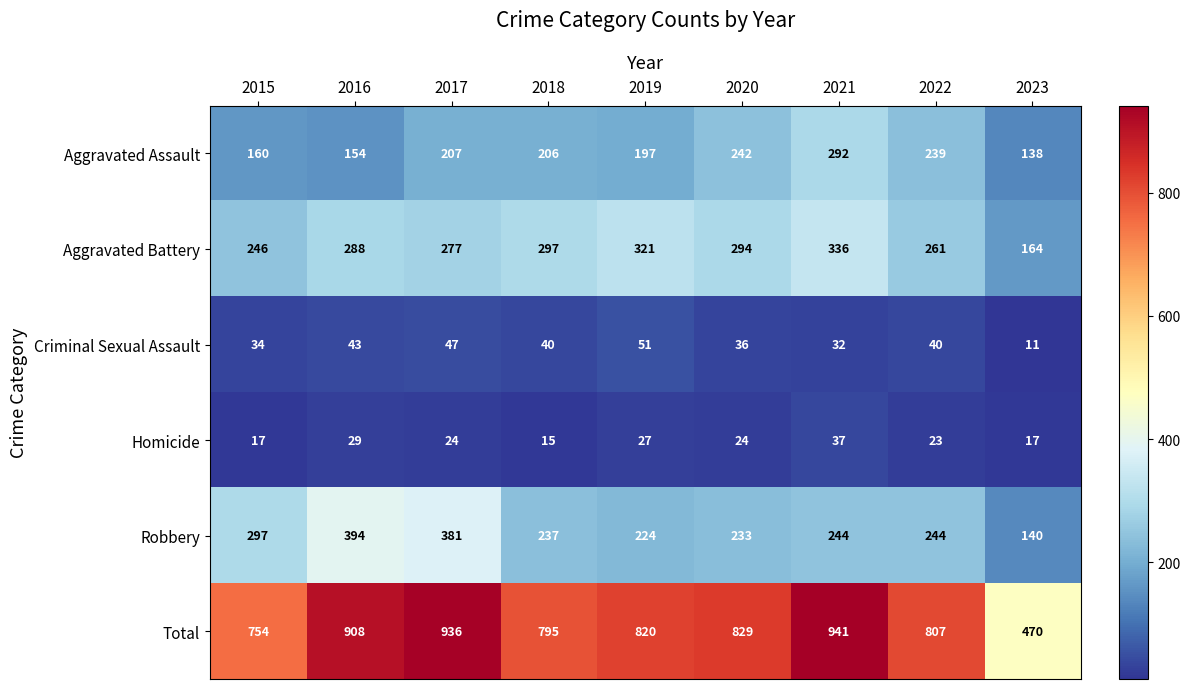

How many data points does each series have?

9